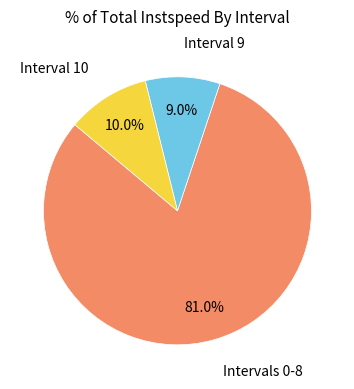

Is there a majority slice in this chart?

Yes